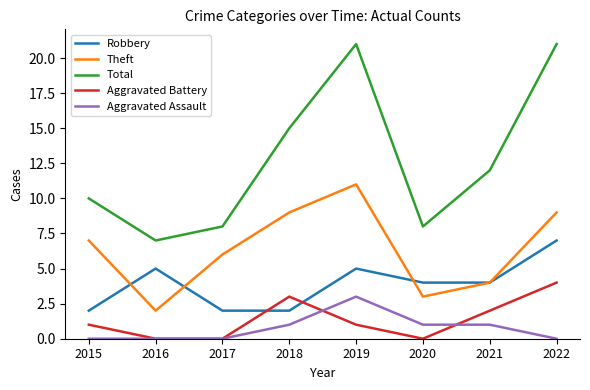

Where is Total nearest to the value 14?

2018